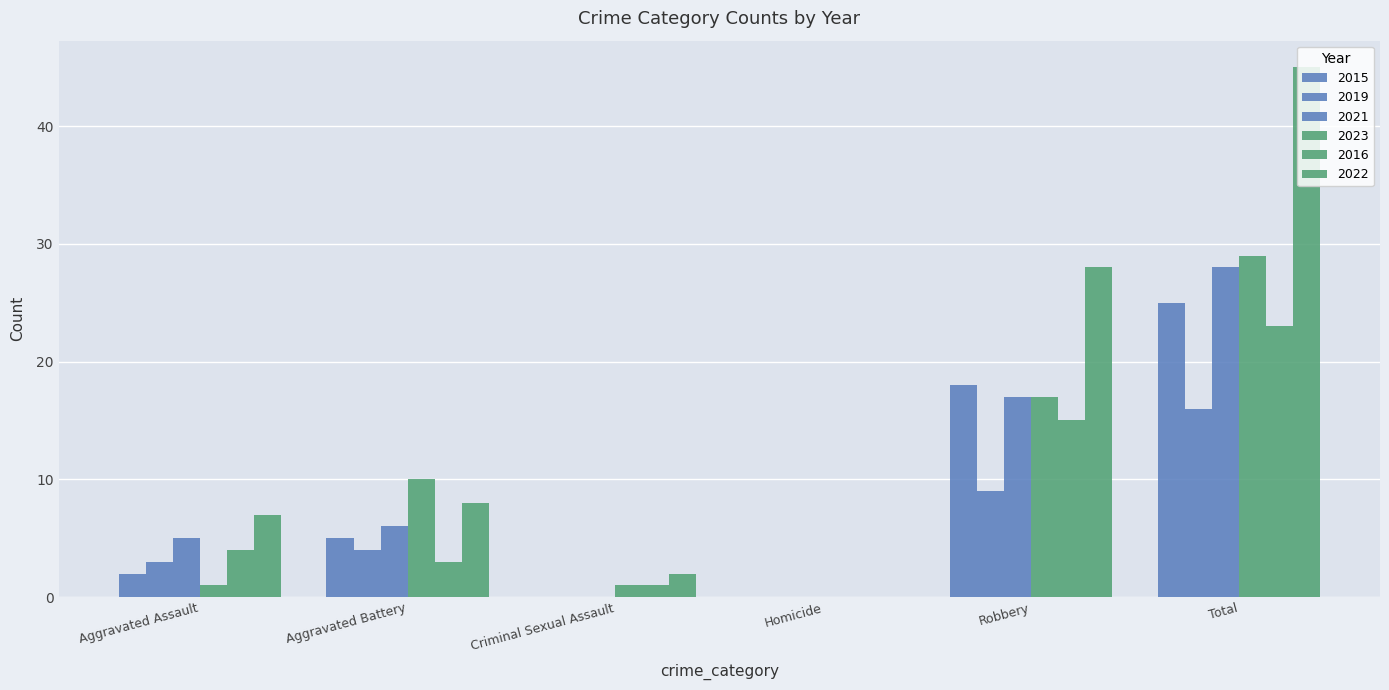

The value of 2021 at Criminal Sexual Assault is 14. True or false?

False